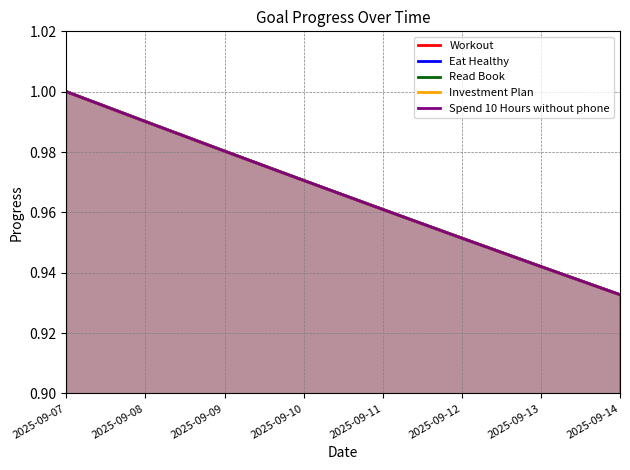

Reading left to right, extract all data points from this chart.

Workout: 1.0	1.0	1.0	1.0	1.0	1.0	0.9	0.9
Eat Healthy: 1.0	1.0	1.0	1.0	1.0	1.0	0.9	0.9
Read Book: 1.0	1.0	1.0	1.0	1.0	1.0	0.9	0.9
Investment Plan: 1.0	1.0	1.0	1.0	1.0	1.0	0.9	0.9
Spend 10 Hours without phone: 1.0	1.0	1.0	1.0	1.0	1.0	0.9	0.9